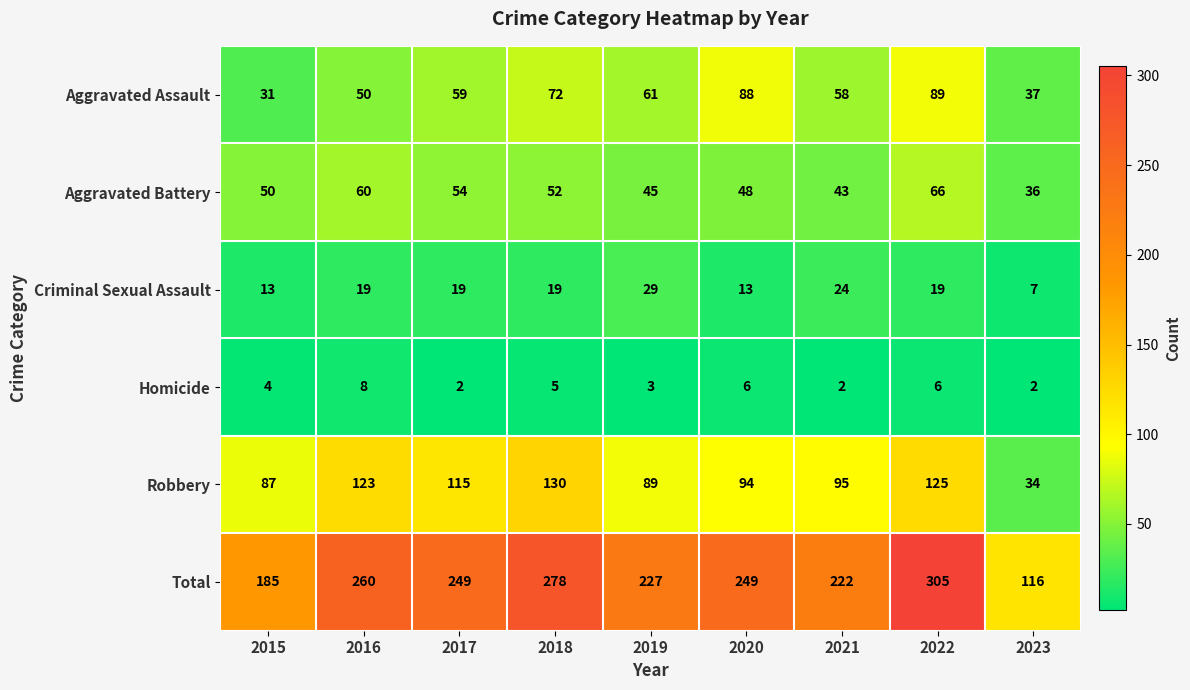

Which series changed the most between 2017 and 2018?

Total